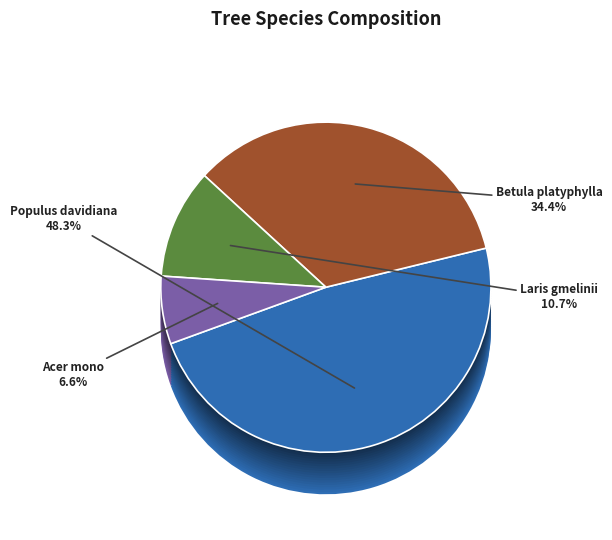

To the nearest percent, what portion does Acer mono represent?

7%